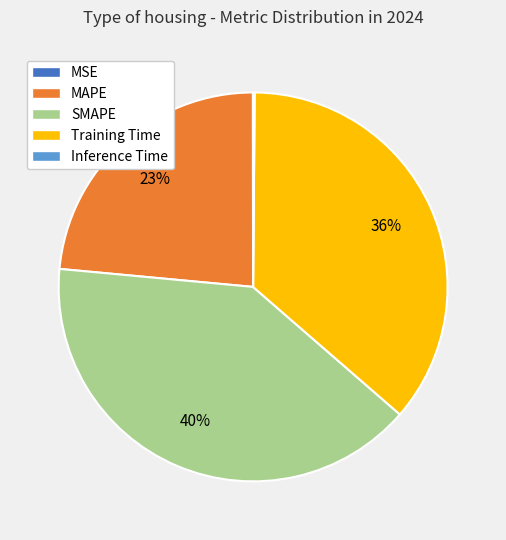

Which slice is the largest?

SMAPE